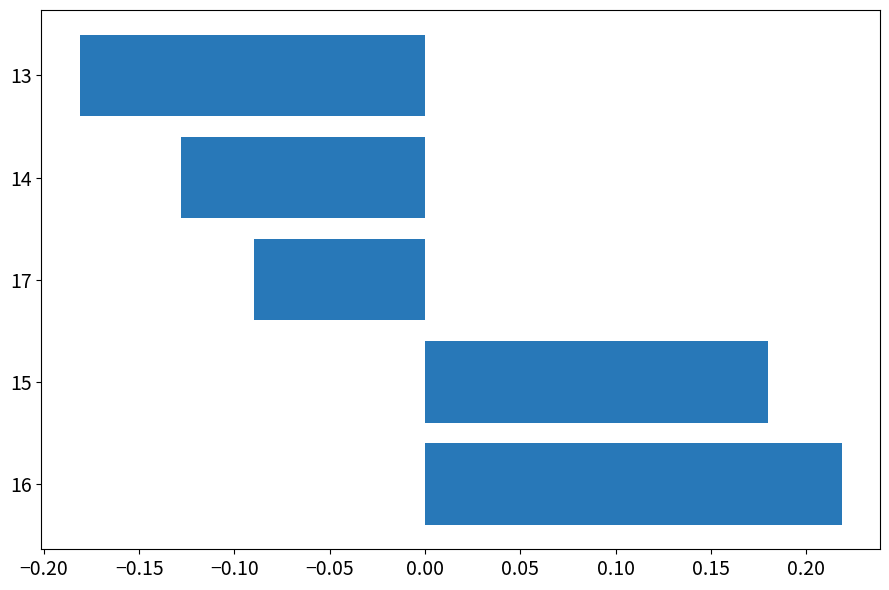

Where is the data nearest to the value 0?

17